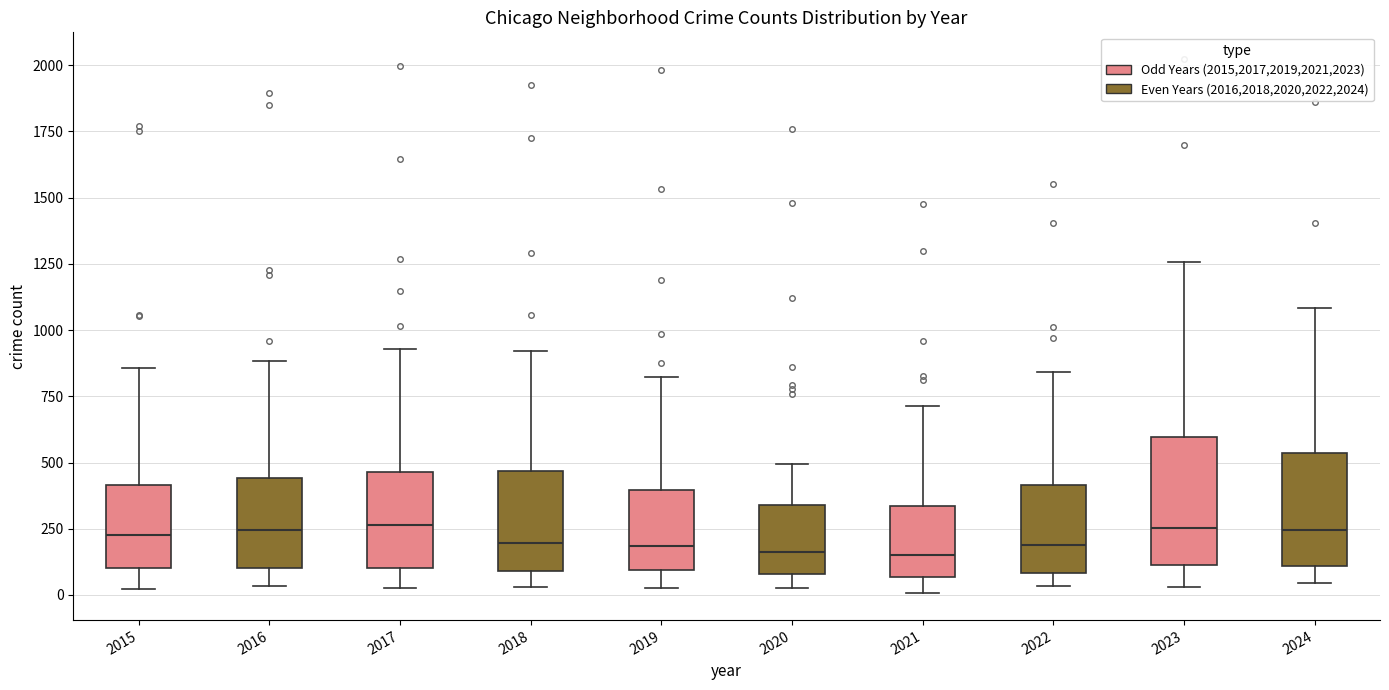

Reading left to right, transcribe this box plot: for each box, give where its median line is, the range the box spans, and where its two whiskers end, as read against the y-axis. The values are not printed on the chart, so give them approximately, as read against the axis.

2015: median 250, box 100 to 400, whiskers 0 to 850
2016: median 250, box 100 to 450, whiskers 50 to 900
2017: median 250, box 100 to 450, whiskers 50 to 950
2018: median 200, box 100 to 450, whiskers 50 to 900
2019: median 200, box 100 to 400, whiskers 50 to 800
2020: median 150, box 100 to 350, whiskers 50 to 500
2021: median 150, box 50 to 350, whiskers 0 to 700
2022: median 200, box 100 to 400, whiskers 50 to 850
2023: median 250, box 100 to 600, whiskers 50 to 1250
2024: median 250, box 100 to 550, whiskers 50 to 1100